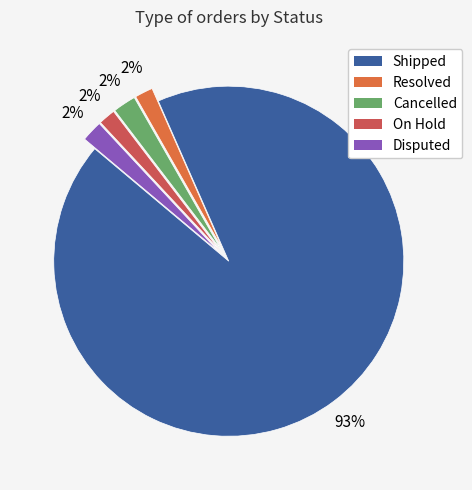

Do Shipped and Disputed together represent more than half of the pie?

Yes